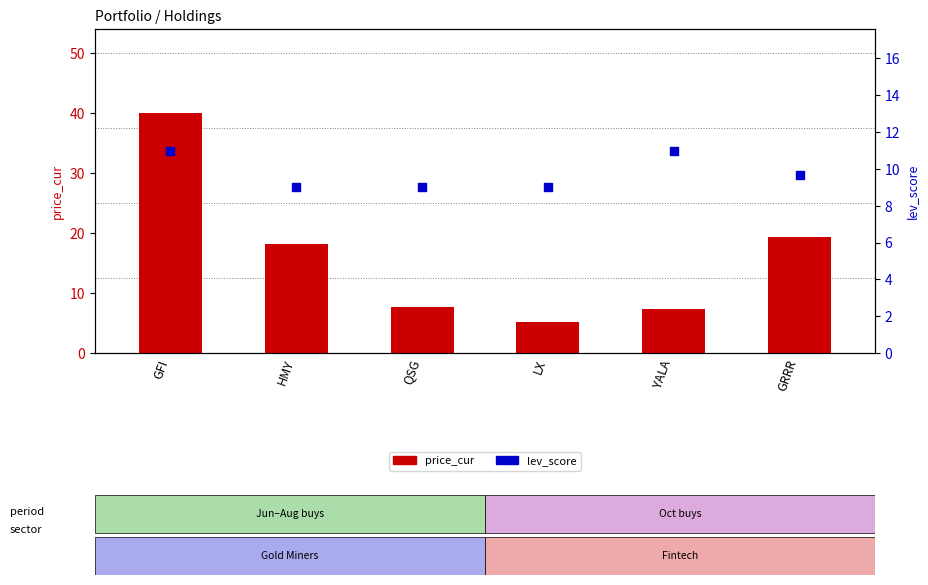

What is the total value across all series at HMY?

27.1